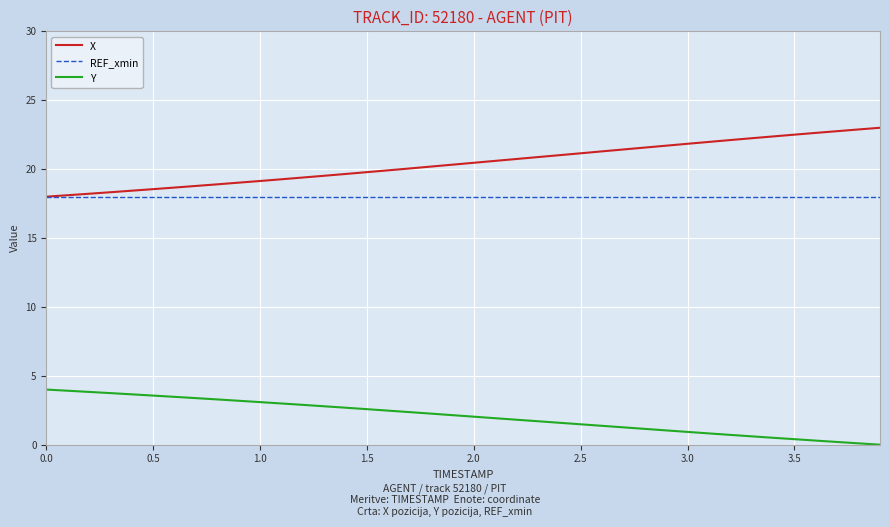

What is the lowest value of the X series?

18.0